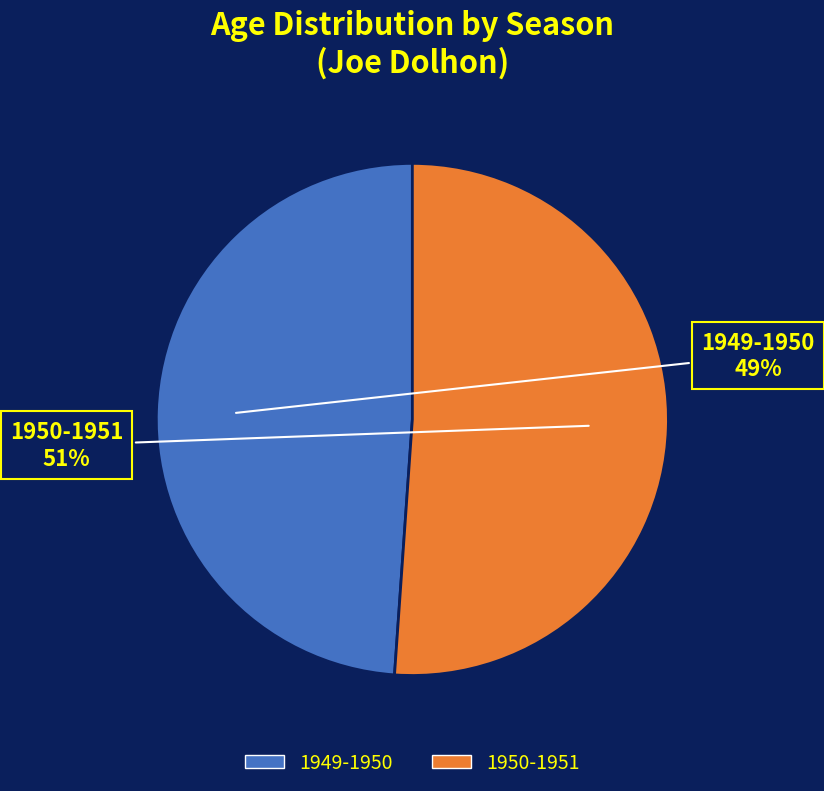

Combined, do 1949-1950 and 1950-1951 account for over 50%?

Yes